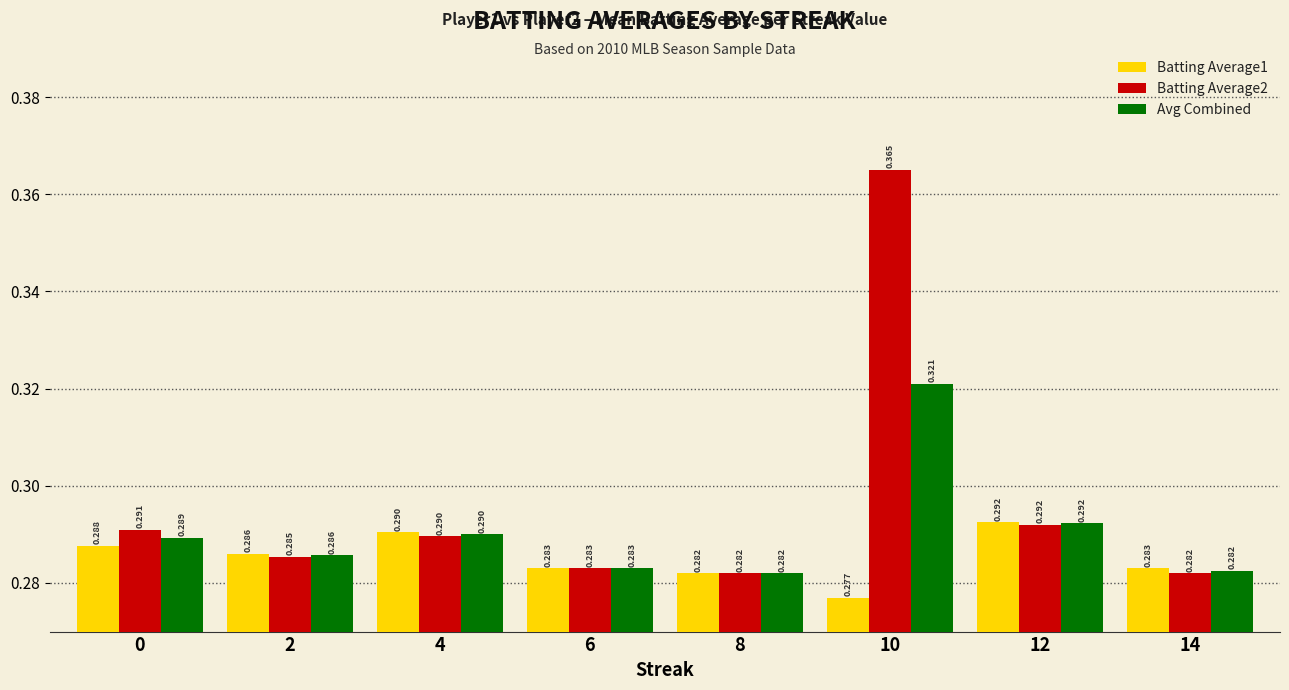

Reading right to left, extract all data points from this chart.

Batting Average1: 0.3	0.3	0.3	0.3	0.3	0.3	0.3	0.3
Batting Average2: 0.3	0.3	0.4	0.3	0.3	0.3	0.3	0.3
Avg Combined: 0.3	0.3	0.3	0.3	0.3	0.3	0.3	0.3